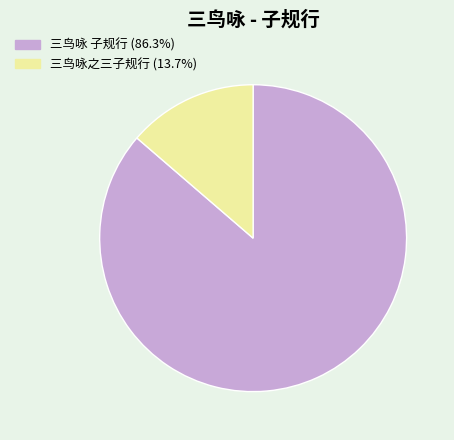

Do 三鸟咏 子规行 (86.3%) and 三鸟咏之三子规行 (13.7%) together represent more than half of the pie?

Yes